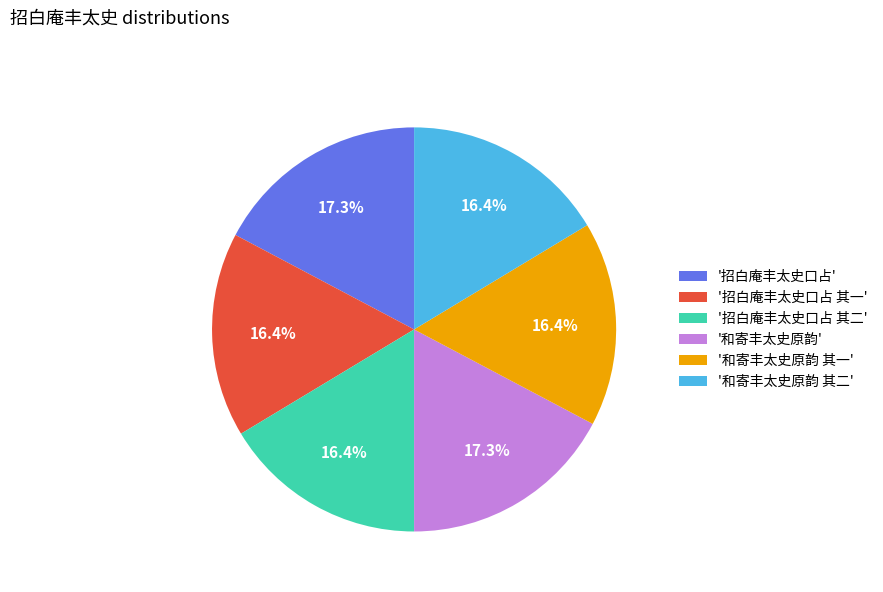

How many slices are in this pie chart?

6